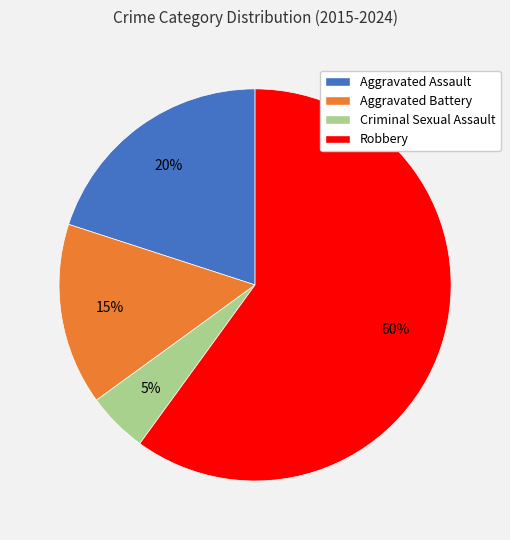

To the nearest percent, what is the combined percentage of Aggravated Assault and Criminal Sexual Assault?

25%